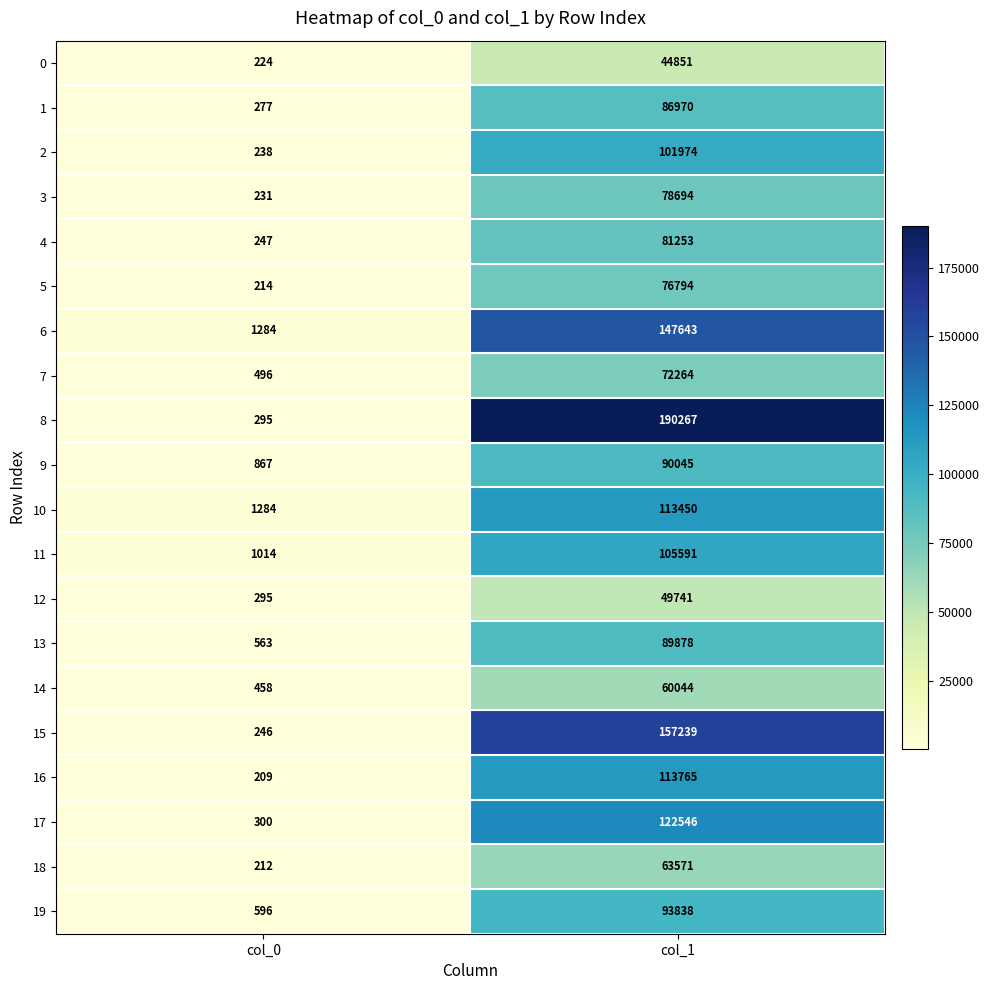

What is the difference between the 18 values at col_0 and col_1?

63359